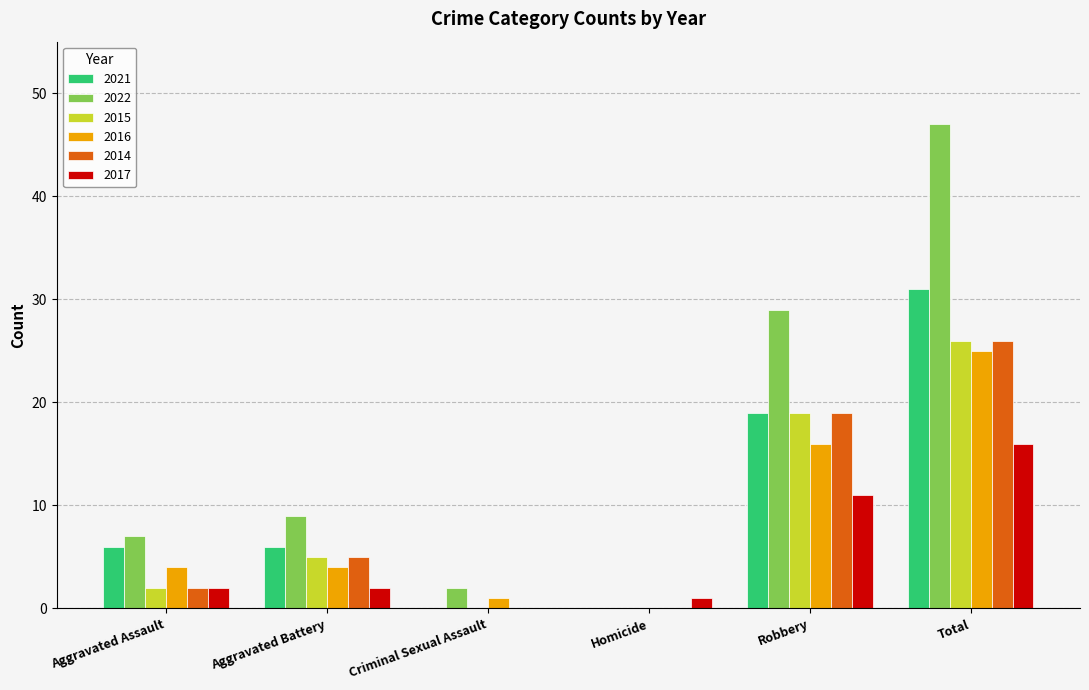

Are the bars grouped side by side (vs. stacked)?

Yes